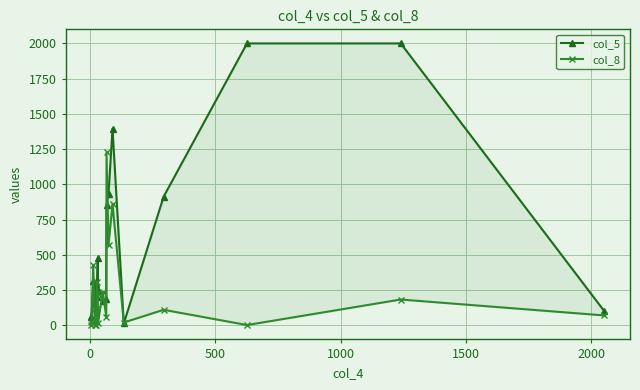

What is the difference between the maximum and minimum values in the col_5 series?

1986